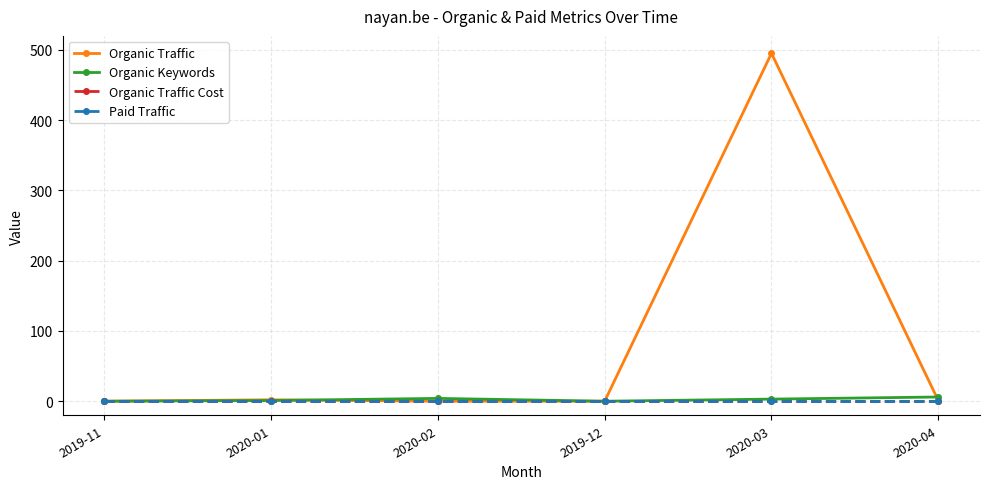

What is the label of the 5th point from the right?

2020-01